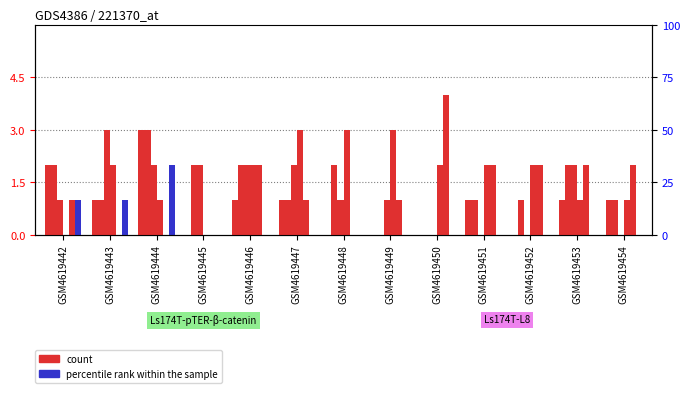

What is the difference between the second highest and minimum values in the col_22 series?

2